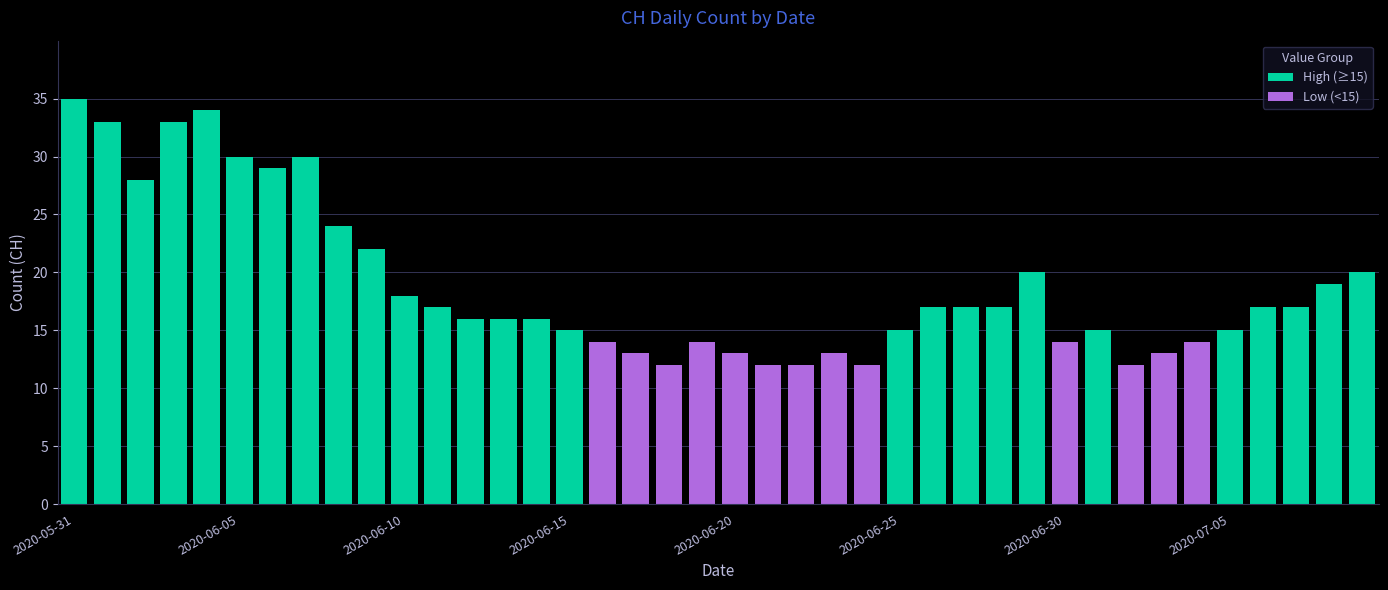

What is the total value across all series at 29?

20